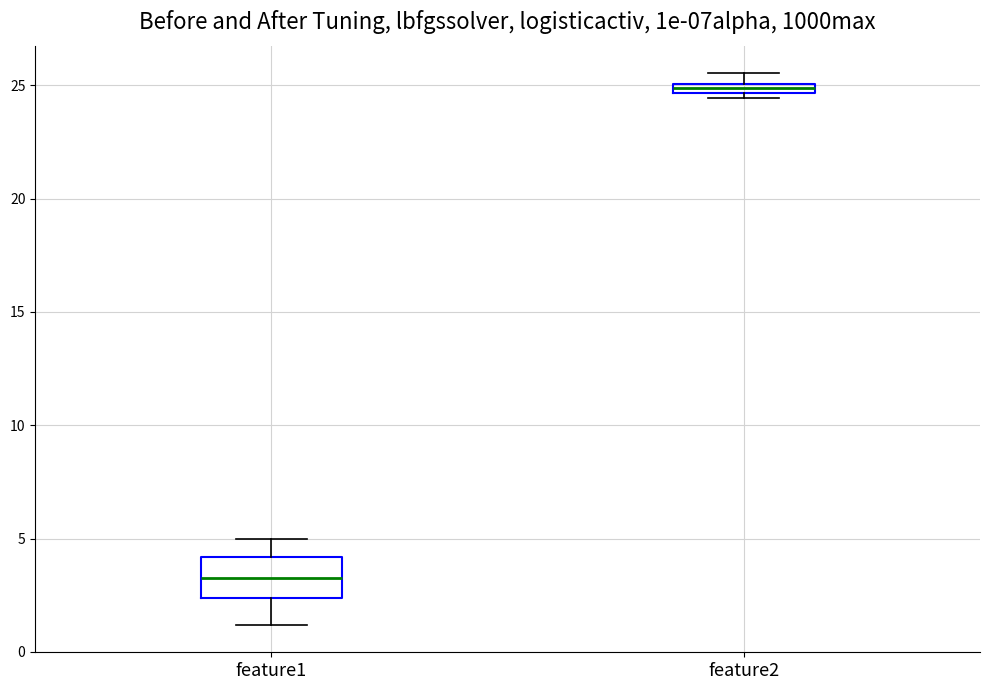

Where does the median line of the box for feature1 sit on the y-axis? The values are not printed on the chart, so give them approximately, as read against the axis.

3.5